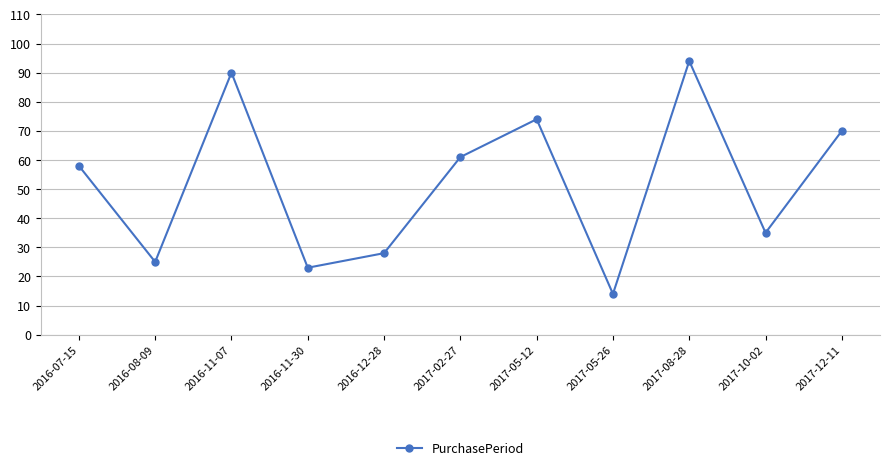

Reading left to right, what are all the values shown in this chart?

58	25	90	23	28	61	74	14	94	35	70